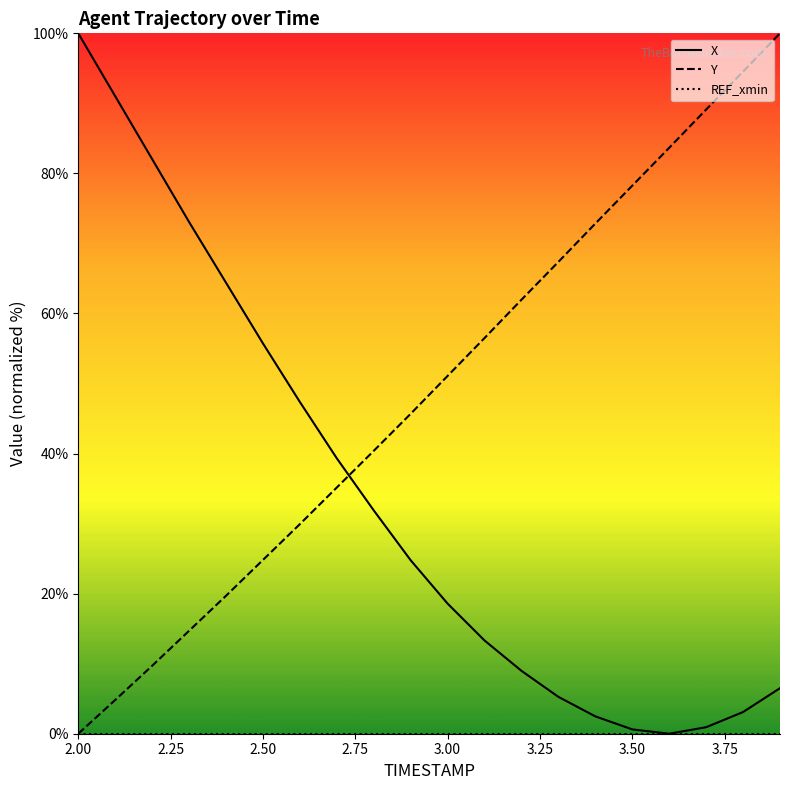

Which series has the largest total across all categories?

Y